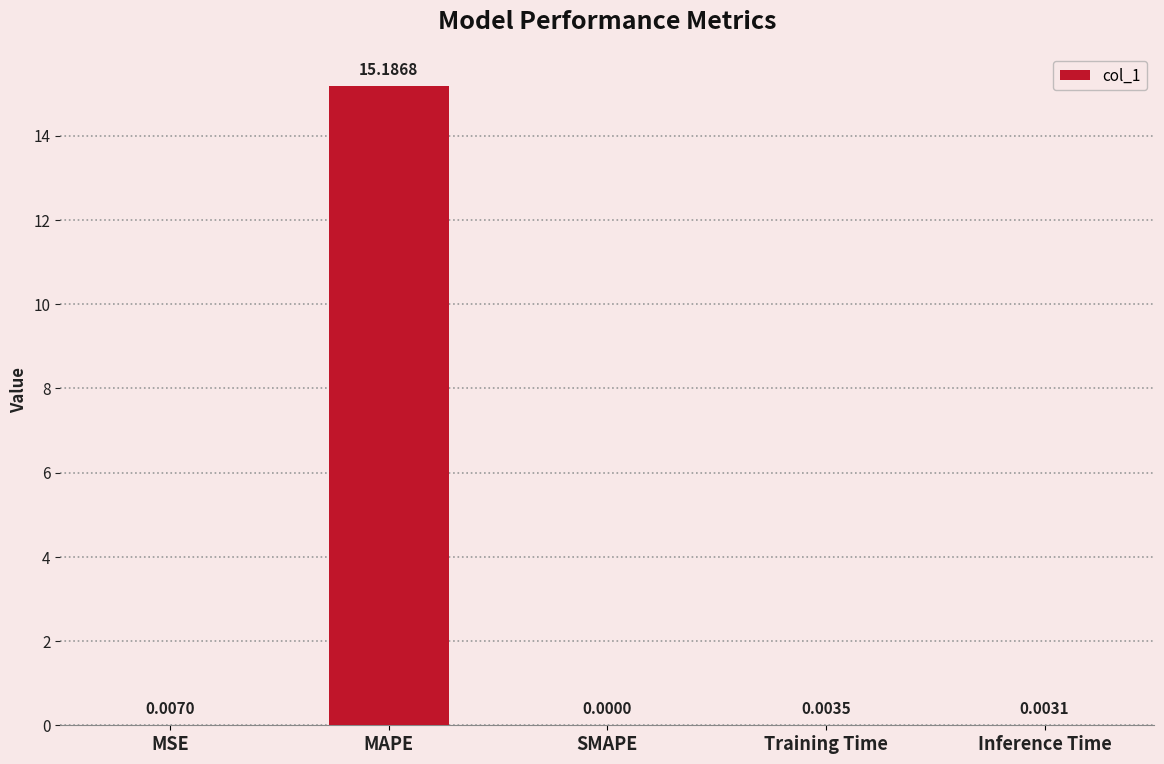

Where is the data nearest to the value 7?

MSE